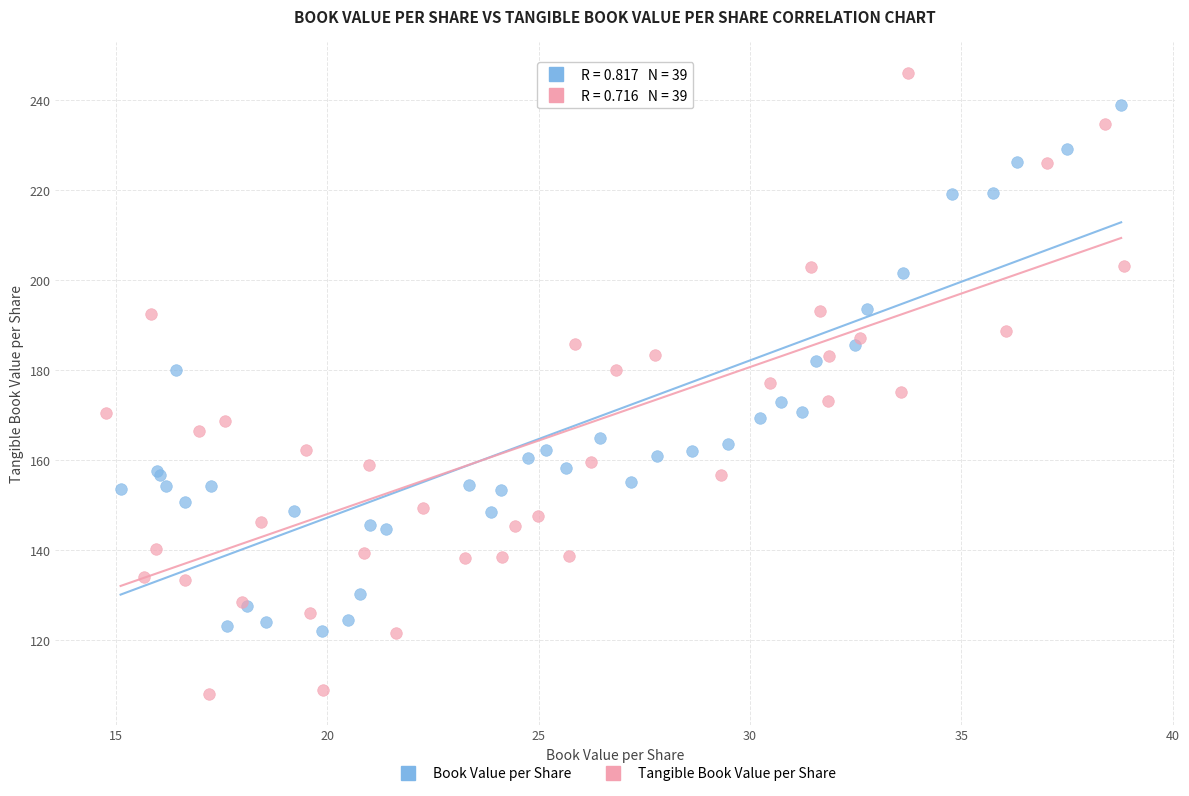

Which series has the largest Y range (max minus min)?

Tangible Book Value per Share